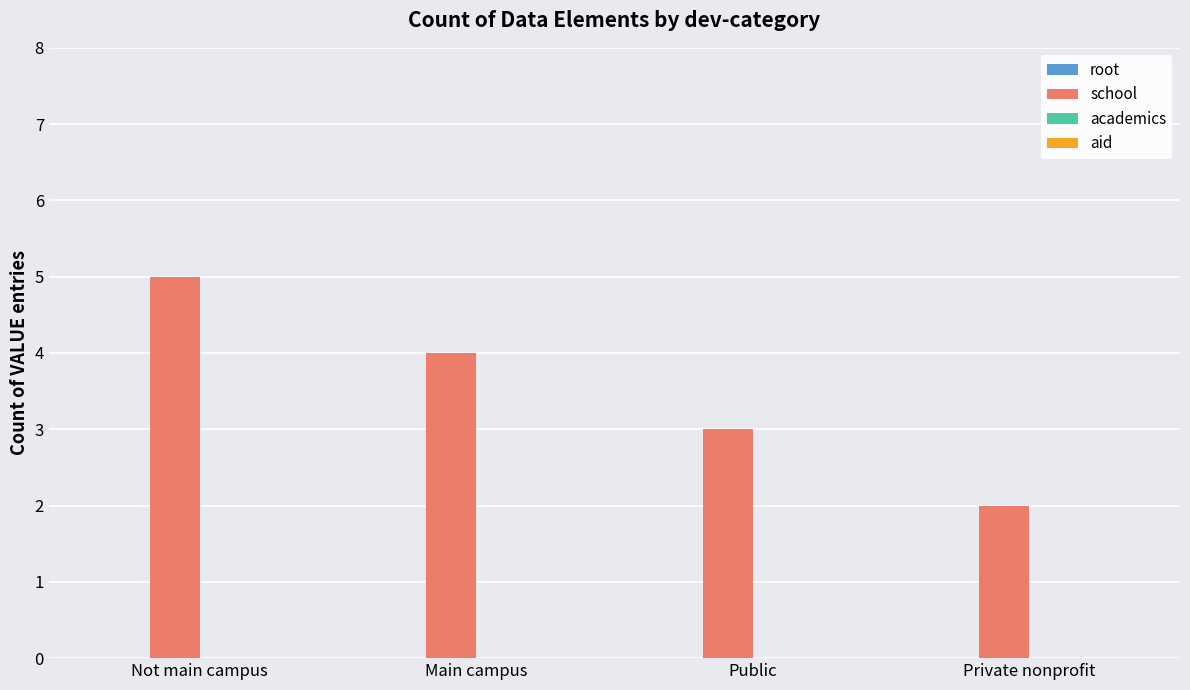

Is it true that the value at Main campus is 2?

False